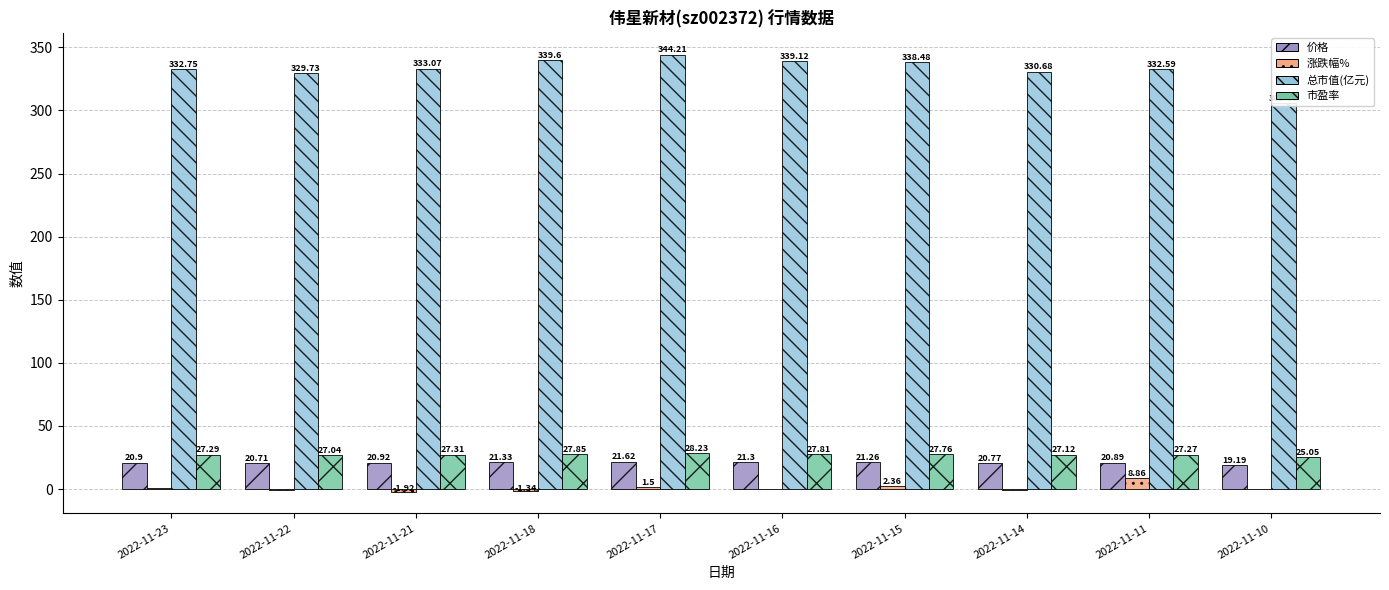

What is the value of the 涨跌幅% bar at the 5th from the left?

1.5